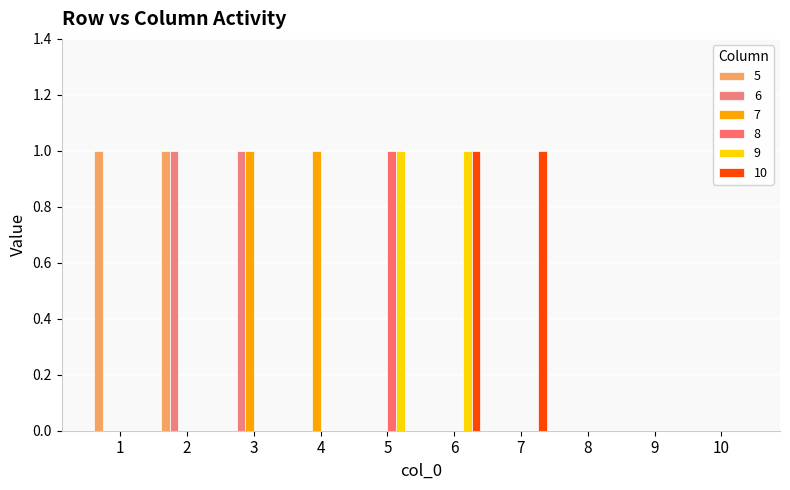

How many data points does each series have?

10